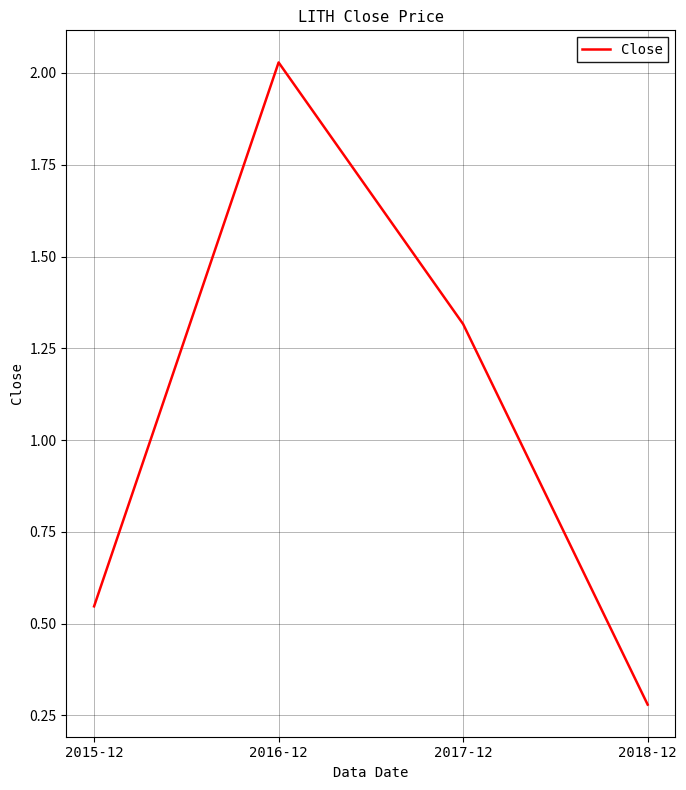

What position from the left is 2018-12?

4